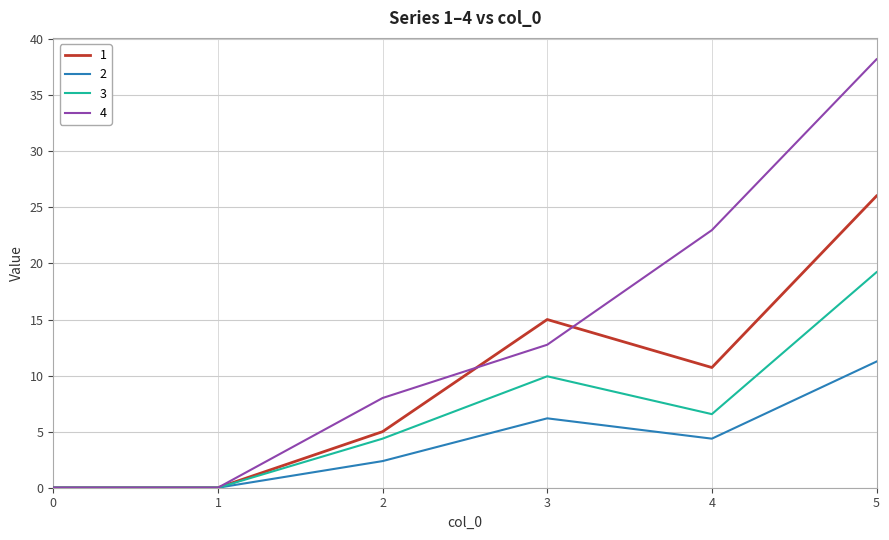

Rank the series by their maximum value, from lowest to highest.

2, 3, 1, 4